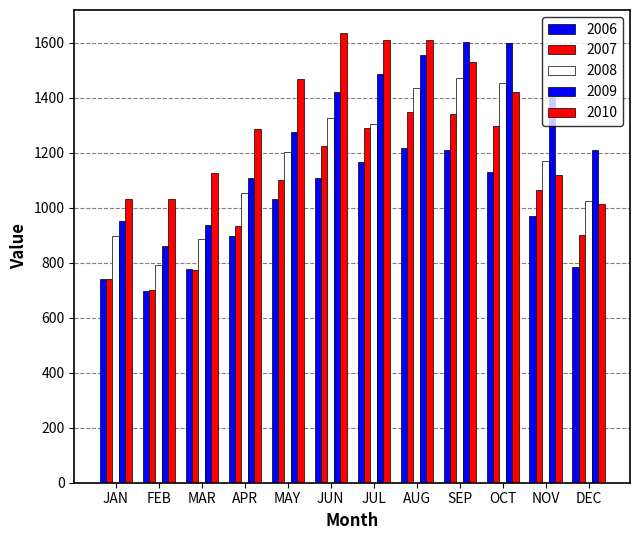

Is it true that 2009 equals 805 at DEC?

False